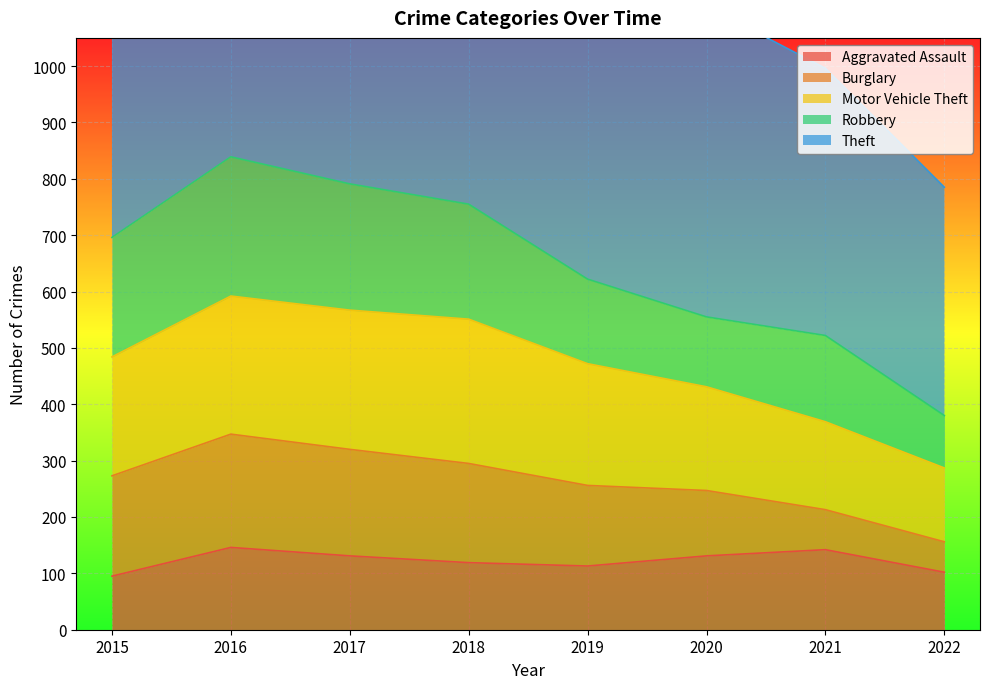

What is the value of the Motor Vehicle Theft point at the 7th from the left?

156